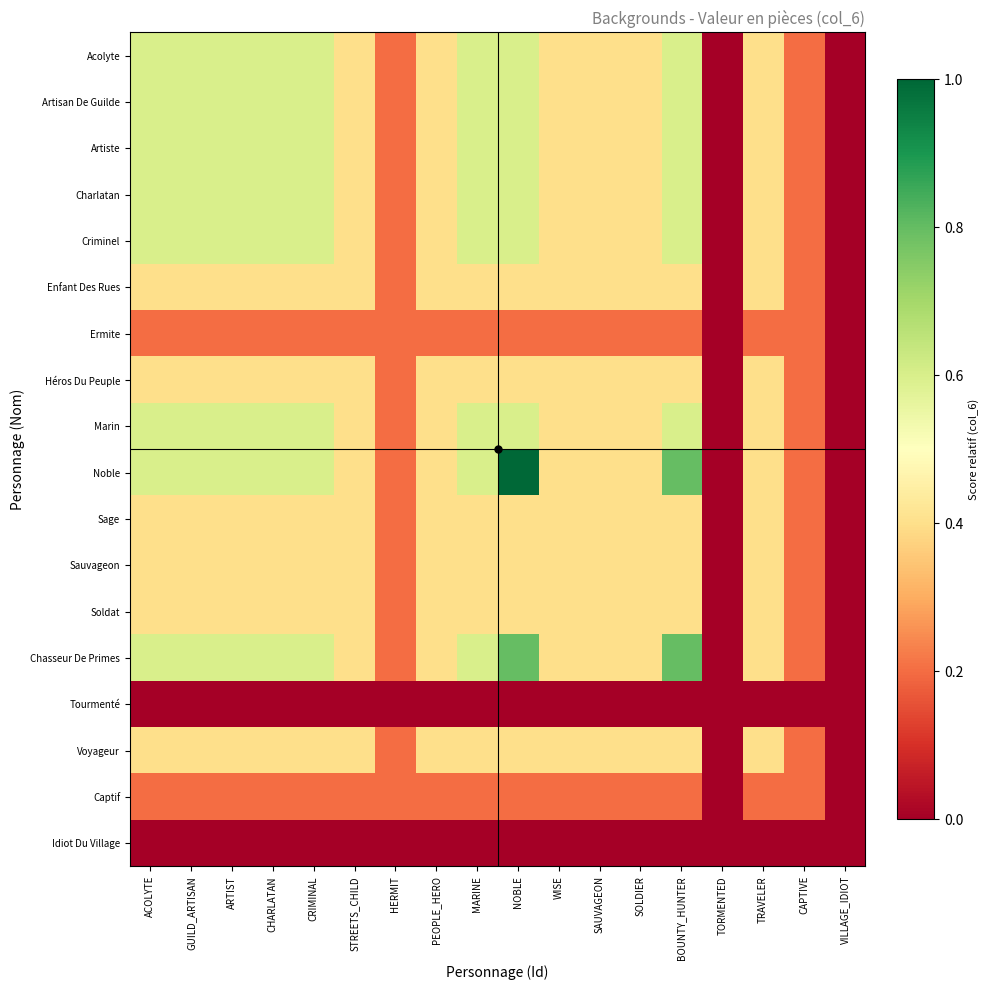

Reading left to right, list all the values displayed in this chart.

Acolyte: ACOLYTE=0.6	GUILD_ARTISAN=0.6	ARTIST=0.6	CHARLATAN=0.6	CRIMINAL=0.6	STREETS_CHILD=0.4	HERMIT=0.2	PEOPLE_HERO=0.4	MARINE=0.6	NOBLE=0.6	WISE=0.4	SAUVAGEON=0.4	SOLDIER=0.4	BOUNTY_HUNTER=0.6	TORMENTED=0.0	TRAVELER=0.4	CAPTIVE=0.2	VILLAGE_IDIOT=0.0
Artisan De Guilde: ACOLYTE=0.6	GUILD_ARTISAN=0.6	ARTIST=0.6	CHARLATAN=0.6	CRIMINAL=0.6	STREETS_CHILD=0.4	HERMIT=0.2	PEOPLE_HERO=0.4	MARINE=0.6	NOBLE=0.6	WISE=0.4	SAUVAGEON=0.4	SOLDIER=0.4	BOUNTY_HUNTER=0.6	TORMENTED=0.0	TRAVELER=0.4	CAPTIVE=0.2	VILLAGE_IDIOT=0.0
Artiste: ACOLYTE=0.6	GUILD_ARTISAN=0.6	ARTIST=0.6	CHARLATAN=0.6	CRIMINAL=0.6	STREETS_CHILD=0.4	HERMIT=0.2	PEOPLE_HERO=0.4	MARINE=0.6	NOBLE=0.6	WISE=0.4	SAUVAGEON=0.4	SOLDIER=0.4	BOUNTY_HUNTER=0.6	TORMENTED=0.0	TRAVELER=0.4	CAPTIVE=0.2	VILLAGE_IDIOT=0.0
Charlatan: ACOLYTE=0.6	GUILD_ARTISAN=0.6	ARTIST=0.6	CHARLATAN=0.6	CRIMINAL=0.6	STREETS_CHILD=0.4	HERMIT=0.2	PEOPLE_HERO=0.4	MARINE=0.6	NOBLE=0.6	WISE=0.4	SAUVAGEON=0.4	SOLDIER=0.4	BOUNTY_HUNTER=0.6	TORMENTED=0.0	TRAVELER=0.4	CAPTIVE=0.2	VILLAGE_IDIOT=0.0
Criminel: ACOLYTE=0.6	GUILD_ARTISAN=0.6	ARTIST=0.6	CHARLATAN=0.6	CRIMINAL=0.6	STREETS_CHILD=0.4	HERMIT=0.2	PEOPLE_HERO=0.4	MARINE=0.6	NOBLE=0.6	WISE=0.4	SAUVAGEON=0.4	SOLDIER=0.4	BOUNTY_HUNTER=0.6	TORMENTED=0.0	TRAVELER=0.4	CAPTIVE=0.2	VILLAGE_IDIOT=0.0
Enfant Des Rues: ACOLYTE=0.4	GUILD_ARTISAN=0.4	ARTIST=0.4	CHARLATAN=0.4	CRIMINAL=0.4	STREETS_CHILD=0.4	HERMIT=0.2	PEOPLE_HERO=0.4	MARINE=0.4	NOBLE=0.4	WISE=0.4	SAUVAGEON=0.4	SOLDIER=0.4	BOUNTY_HUNTER=0.4	TORMENTED=0.0	TRAVELER=0.4	CAPTIVE=0.2	VILLAGE_IDIOT=0.0
Ermite: ACOLYTE=0.2	GUILD_ARTISAN=0.2	ARTIST=0.2	CHARLATAN=0.2	CRIMINAL=0.2	STREETS_CHILD=0.2	HERMIT=0.2	PEOPLE_HERO=0.2	MARINE=0.2	NOBLE=0.2	WISE=0.2	SAUVAGEON=0.2	SOLDIER=0.2	BOUNTY_HUNTER=0.2	TORMENTED=0.0	TRAVELER=0.2	CAPTIVE=0.2	VILLAGE_IDIOT=0.0
Héros Du Peuple: ACOLYTE=0.4	GUILD_ARTISAN=0.4	ARTIST=0.4	CHARLATAN=0.4	CRIMINAL=0.4	STREETS_CHILD=0.4	HERMIT=0.2	PEOPLE_HERO=0.4	MARINE=0.4	NOBLE=0.4	WISE=0.4	SAUVAGEON=0.4	SOLDIER=0.4	BOUNTY_HUNTER=0.4	TORMENTED=0.0	TRAVELER=0.4	CAPTIVE=0.2	VILLAGE_IDIOT=0.0
Marin: ACOLYTE=0.6	GUILD_ARTISAN=0.6	ARTIST=0.6	CHARLATAN=0.6	CRIMINAL=0.6	STREETS_CHILD=0.4	HERMIT=0.2	PEOPLE_HERO=0.4	MARINE=0.6	NOBLE=0.6	WISE=0.4	SAUVAGEON=0.4	SOLDIER=0.4	BOUNTY_HUNTER=0.6	TORMENTED=0.0	TRAVELER=0.4	CAPTIVE=0.2	VILLAGE_IDIOT=0.0
Noble: ACOLYTE=0.6	GUILD_ARTISAN=0.6	ARTIST=0.6	CHARLATAN=0.6	CRIMINAL=0.6	STREETS_CHILD=0.4	HERMIT=0.2	PEOPLE_HERO=0.4	MARINE=0.6	NOBLE=1.0	WISE=0.4	SAUVAGEON=0.4	SOLDIER=0.4	BOUNTY_HUNTER=0.8	TORMENTED=0.0	TRAVELER=0.4	CAPTIVE=0.2	VILLAGE_IDIOT=0.0
Sage: ACOLYTE=0.4	GUILD_ARTISAN=0.4	ARTIST=0.4	CHARLATAN=0.4	CRIMINAL=0.4	STREETS_CHILD=0.4	HERMIT=0.2	PEOPLE_HERO=0.4	MARINE=0.4	NOBLE=0.4	WISE=0.4	SAUVAGEON=0.4	SOLDIER=0.4	BOUNTY_HUNTER=0.4	TORMENTED=0.0	TRAVELER=0.4	CAPTIVE=0.2	VILLAGE_IDIOT=0.0
Sauvageon: ACOLYTE=0.4	GUILD_ARTISAN=0.4	ARTIST=0.4	CHARLATAN=0.4	CRIMINAL=0.4	STREETS_CHILD=0.4	HERMIT=0.2	PEOPLE_HERO=0.4	MARINE=0.4	NOBLE=0.4	WISE=0.4	SAUVAGEON=0.4	SOLDIER=0.4	BOUNTY_HUNTER=0.4	TORMENTED=0.0	TRAVELER=0.4	CAPTIVE=0.2	VILLAGE_IDIOT=0.0
Soldat: ACOLYTE=0.4	GUILD_ARTISAN=0.4	ARTIST=0.4	CHARLATAN=0.4	CRIMINAL=0.4	STREETS_CHILD=0.4	HERMIT=0.2	PEOPLE_HERO=0.4	MARINE=0.4	NOBLE=0.4	WISE=0.4	SAUVAGEON=0.4	SOLDIER=0.4	BOUNTY_HUNTER=0.4	TORMENTED=0.0	TRAVELER=0.4	CAPTIVE=0.2	VILLAGE_IDIOT=0.0
Chasseur De Primes: ACOLYTE=0.6	GUILD_ARTISAN=0.6	ARTIST=0.6	CHARLATAN=0.6	CRIMINAL=0.6	STREETS_CHILD=0.4	HERMIT=0.2	PEOPLE_HERO=0.4	MARINE=0.6	NOBLE=0.8	WISE=0.4	SAUVAGEON=0.4	SOLDIER=0.4	BOUNTY_HUNTER=0.8	TORMENTED=0.0	TRAVELER=0.4	CAPTIVE=0.2	VILLAGE_IDIOT=0.0
Tourmenté: ACOLYTE=0.0	GUILD_ARTISAN=0.0	ARTIST=0.0	CHARLATAN=0.0	CRIMINAL=0.0	STREETS_CHILD=0.0	HERMIT=0.0	PEOPLE_HERO=0.0	MARINE=0.0	NOBLE=0.0	WISE=0.0	SAUVAGEON=0.0	SOLDIER=0.0	BOUNTY_HUNTER=0.0	TORMENTED=0.0	TRAVELER=0.0	CAPTIVE=0.0	VILLAGE_IDIOT=0.0
Voyageur: ACOLYTE=0.4	GUILD_ARTISAN=0.4	ARTIST=0.4	CHARLATAN=0.4	CRIMINAL=0.4	STREETS_CHILD=0.4	HERMIT=0.2	PEOPLE_HERO=0.4	MARINE=0.4	NOBLE=0.4	WISE=0.4	SAUVAGEON=0.4	SOLDIER=0.4	BOUNTY_HUNTER=0.4	TORMENTED=0.0	TRAVELER=0.4	CAPTIVE=0.2	VILLAGE_IDIOT=0.0
Captif: ACOLYTE=0.2	GUILD_ARTISAN=0.2	ARTIST=0.2	CHARLATAN=0.2	CRIMINAL=0.2	STREETS_CHILD=0.2	HERMIT=0.2	PEOPLE_HERO=0.2	MARINE=0.2	NOBLE=0.2	WISE=0.2	SAUVAGEON=0.2	SOLDIER=0.2	BOUNTY_HUNTER=0.2	TORMENTED=0.0	TRAVELER=0.2	CAPTIVE=0.2	VILLAGE_IDIOT=0.0
Idiot Du Village: ACOLYTE=0.0	GUILD_ARTISAN=0.0	ARTIST=0.0	CHARLATAN=0.0	CRIMINAL=0.0	STREETS_CHILD=0.0	HERMIT=0.0	PEOPLE_HERO=0.0	MARINE=0.0	NOBLE=0.0	WISE=0.0	SAUVAGEON=0.0	SOLDIER=0.0	BOUNTY_HUNTER=0.0	TORMENTED=0.0	TRAVELER=0.0	CAPTIVE=0.0	VILLAGE_IDIOT=0.0